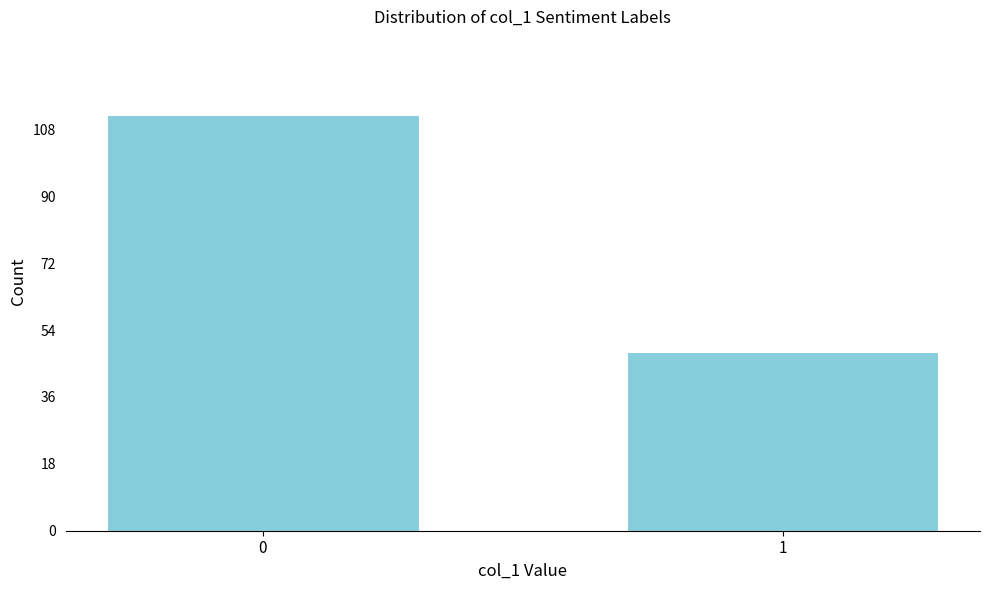

Reading right to left, extract all data points from this chart.

48	112